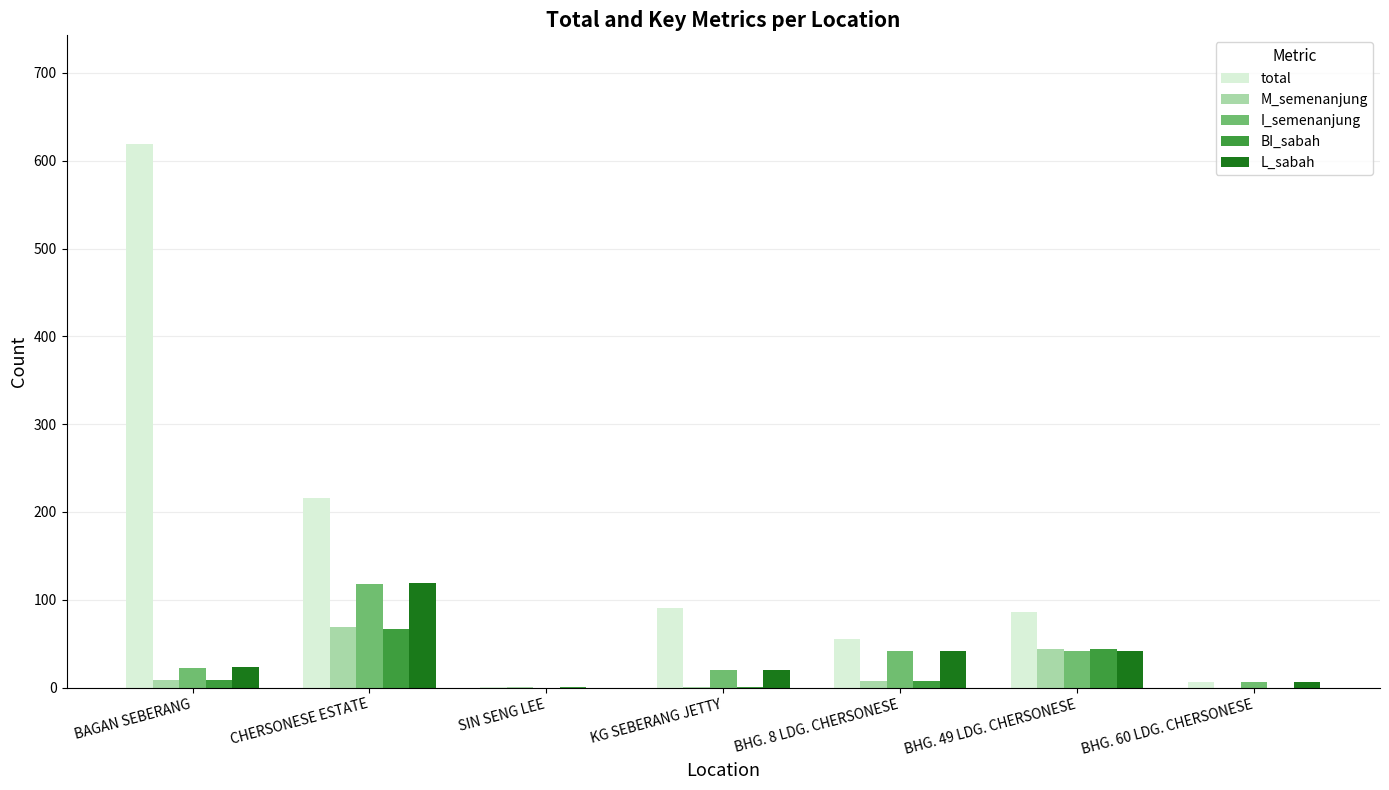

Which category has the highest value across all series?

BAGAN SEBERANG